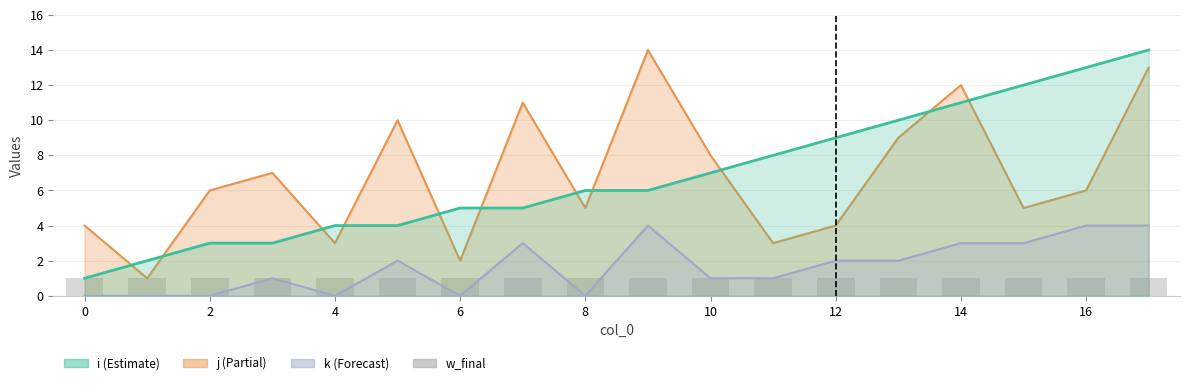

What is the value of the j bar at the 11th from the left?

8